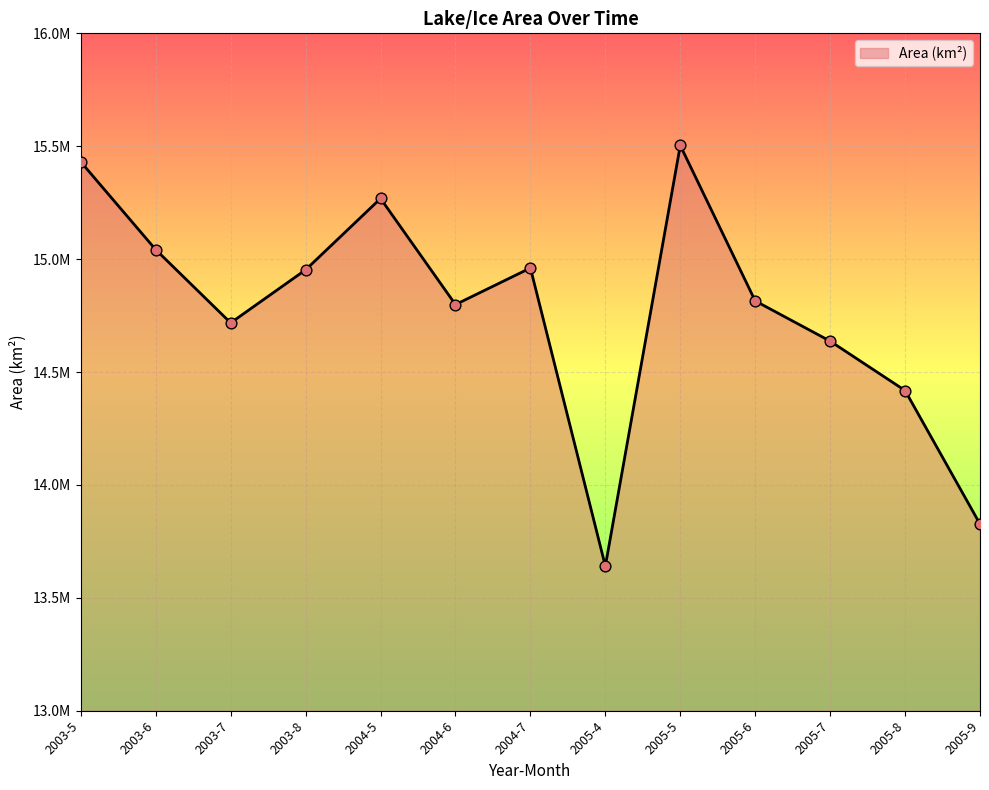

Approximately how many times larger is the value at 2005-7 compared to 2005-5?

0.9